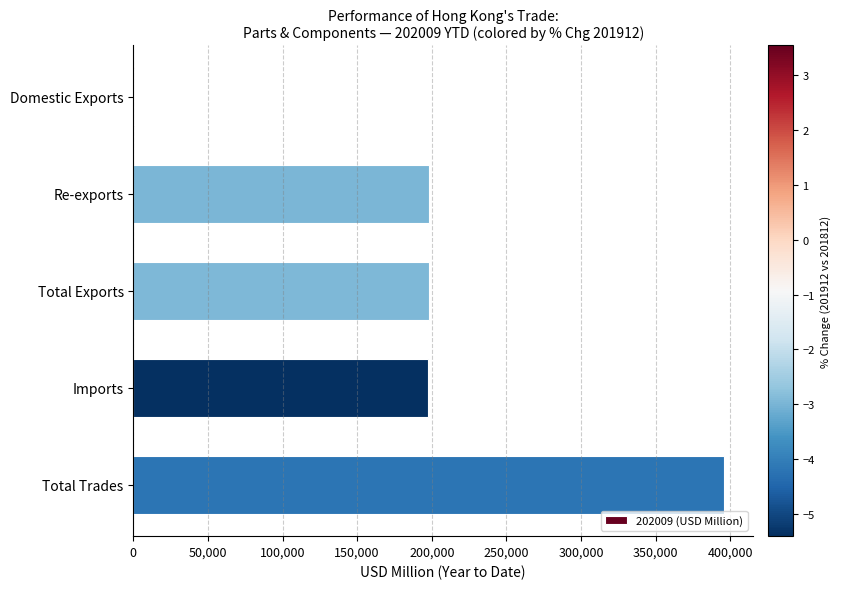

What is the sum of the values at Total Trades and Re-exports?

593570.7